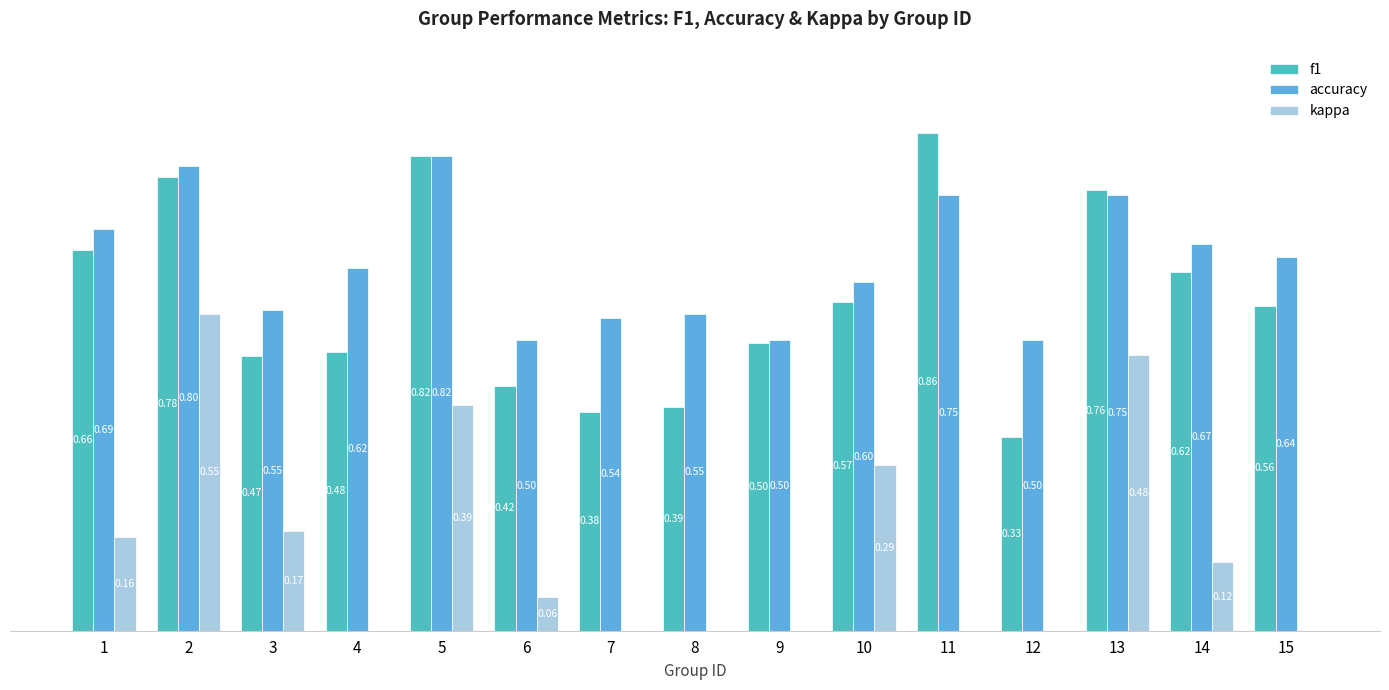

What are all the series names shown in the legend?

f1, accuracy, kappa